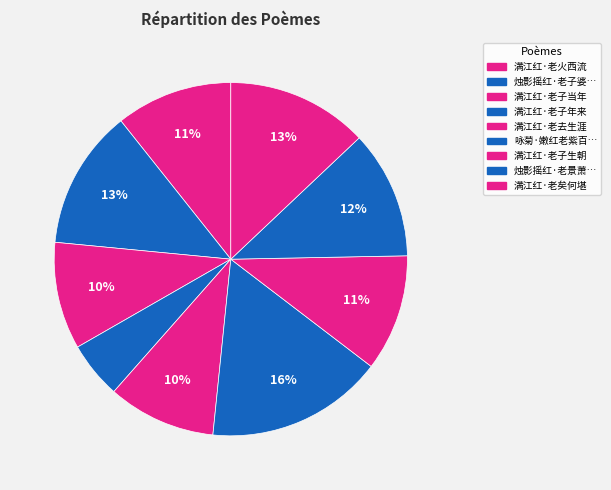

How many slices are in this pie chart?

9